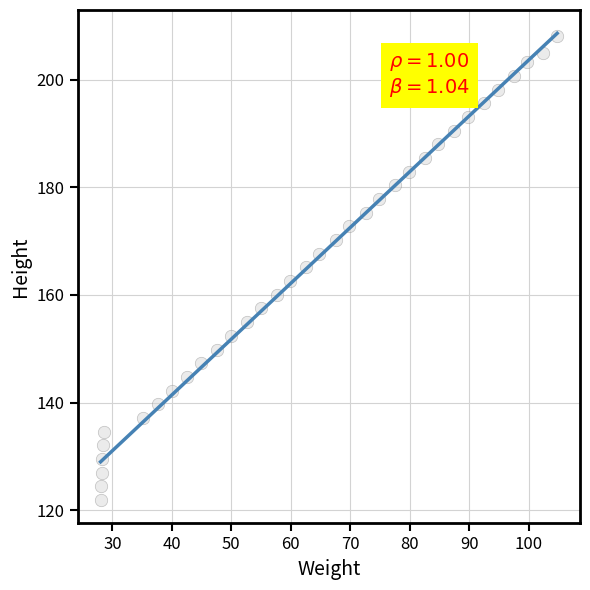

What is the range of Y values (max minus min)?

86.1